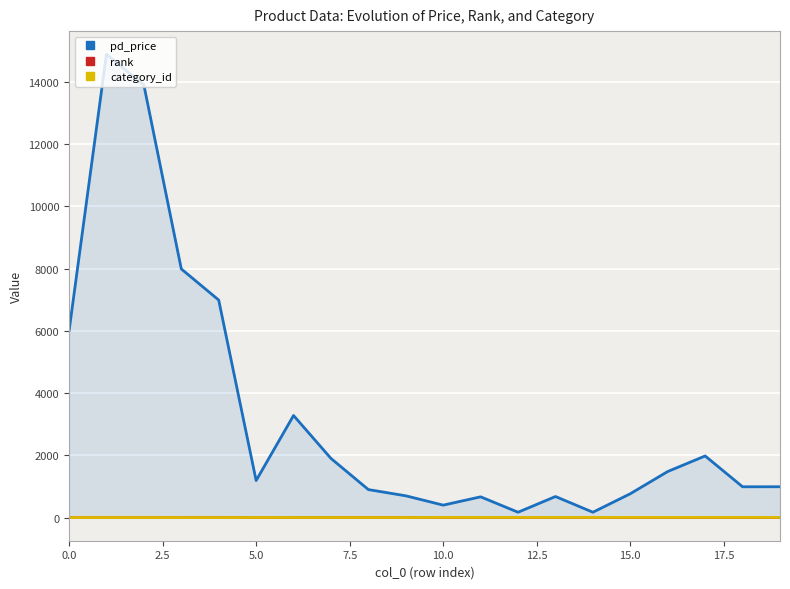

List the series in order of their peak value, lowest first.

rank, category_id, pd_price